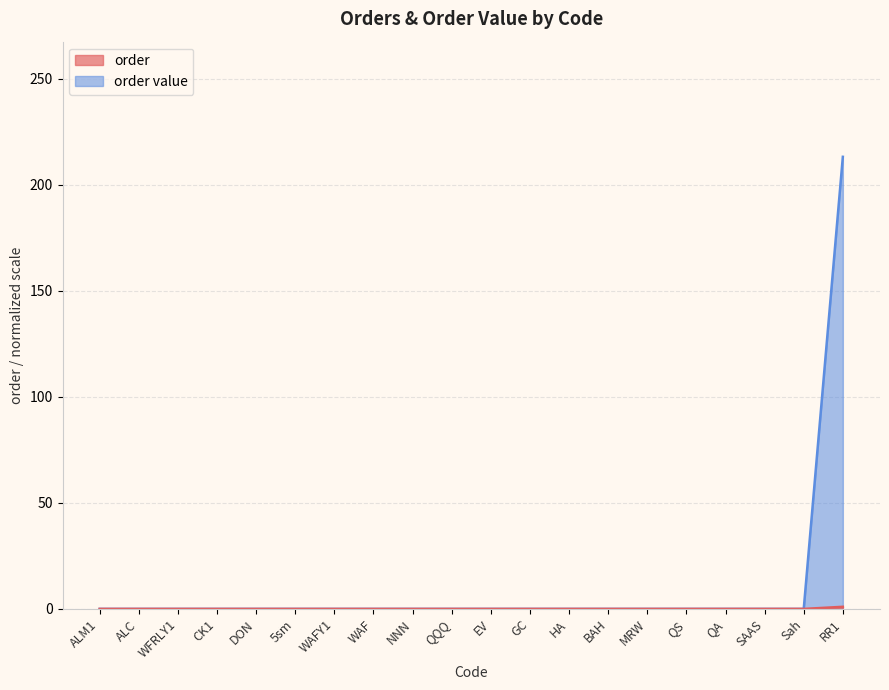

Reading right to left, list all the values displayed in this chart.

order: 1.0	0.0	0.0	0.0	0.0	0.0	0.0	0.0	0.0	0.0	0.0	0.0	0.0	0.0	0.0	0.0	0.0	0.0	0.0	0.0
order value: 213.1	0.0	0.0	0.0	0.0	0.0	0.0	0.0	0.0	0.0	0.0	0.0	0.0	0.0	0.0	0.0	0.0	0.0	0.0	0.0